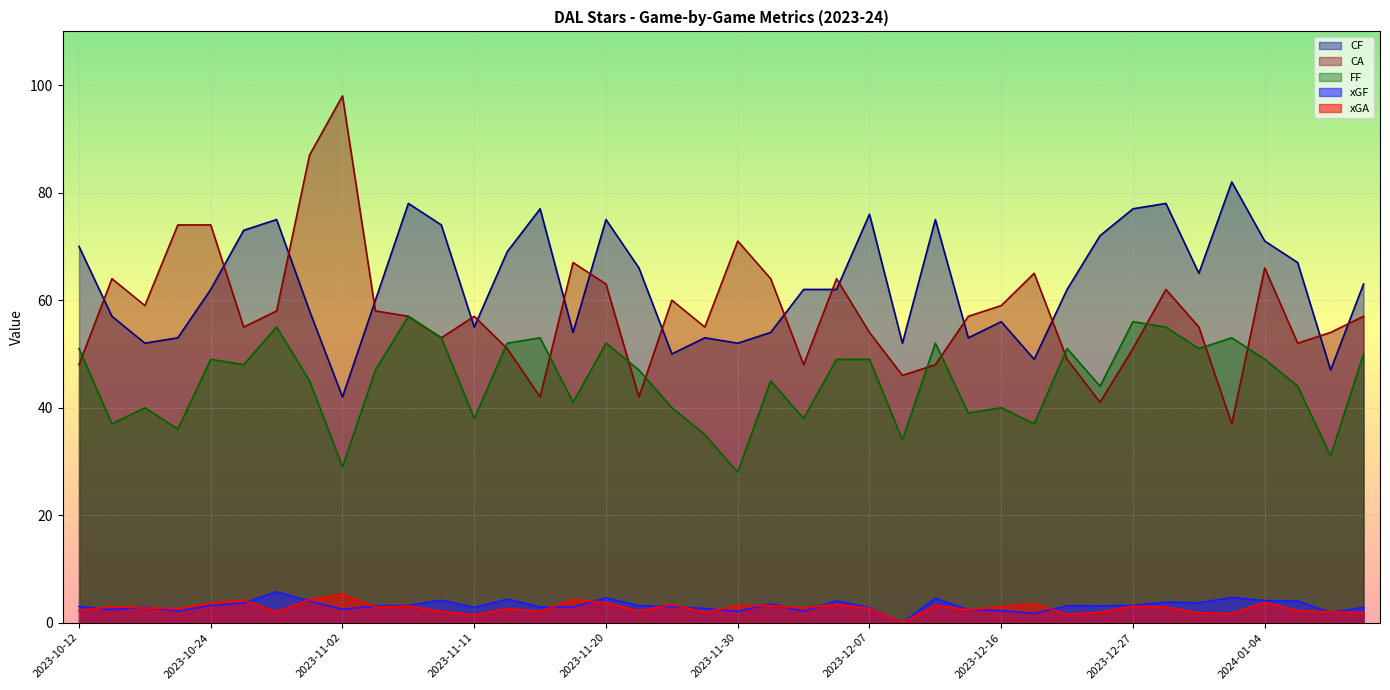

How many times do FF and CA cross each other?

11